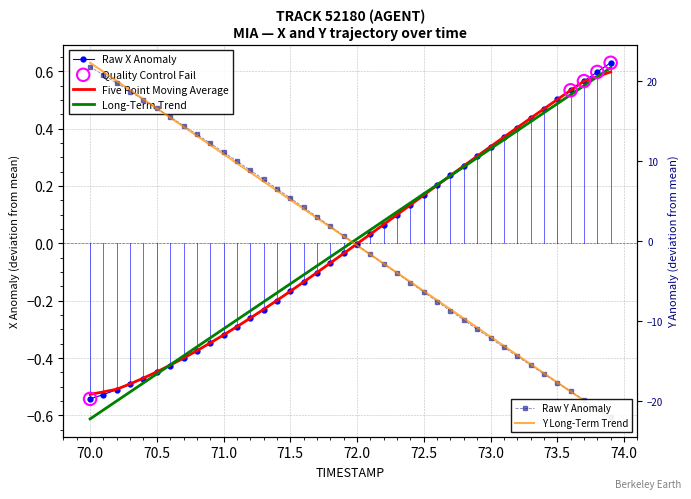

Which series has the largest total across all categories?

Y